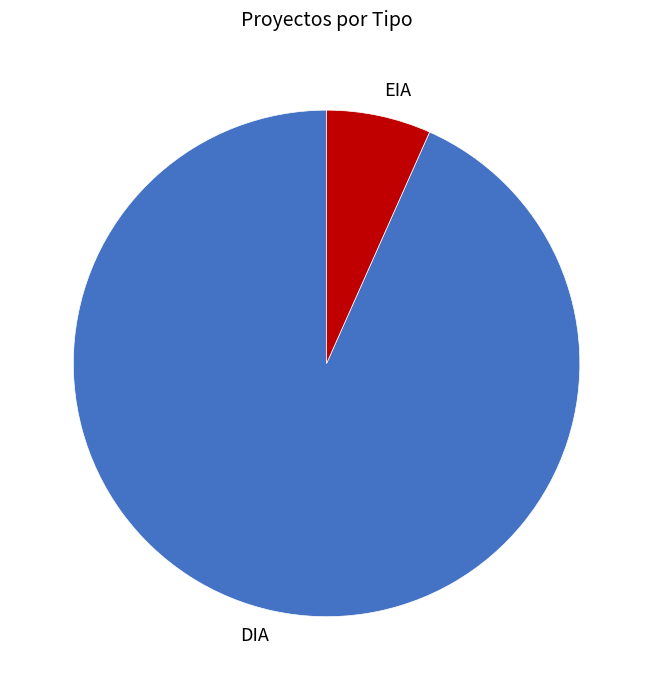

Which category accounts for the majority?

DIA